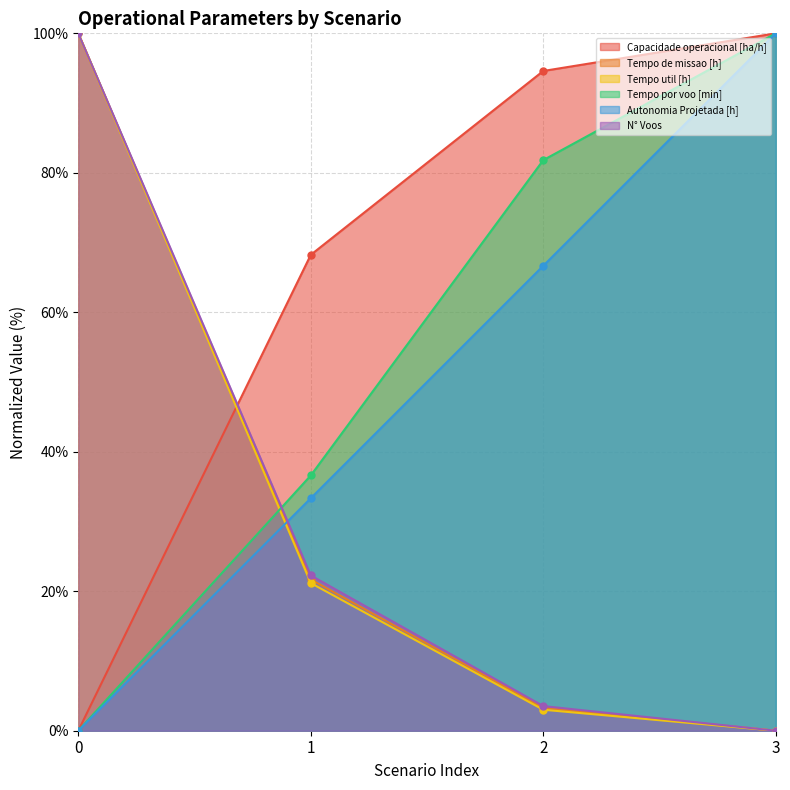

What is the sum of all N° Voos values?

125.8